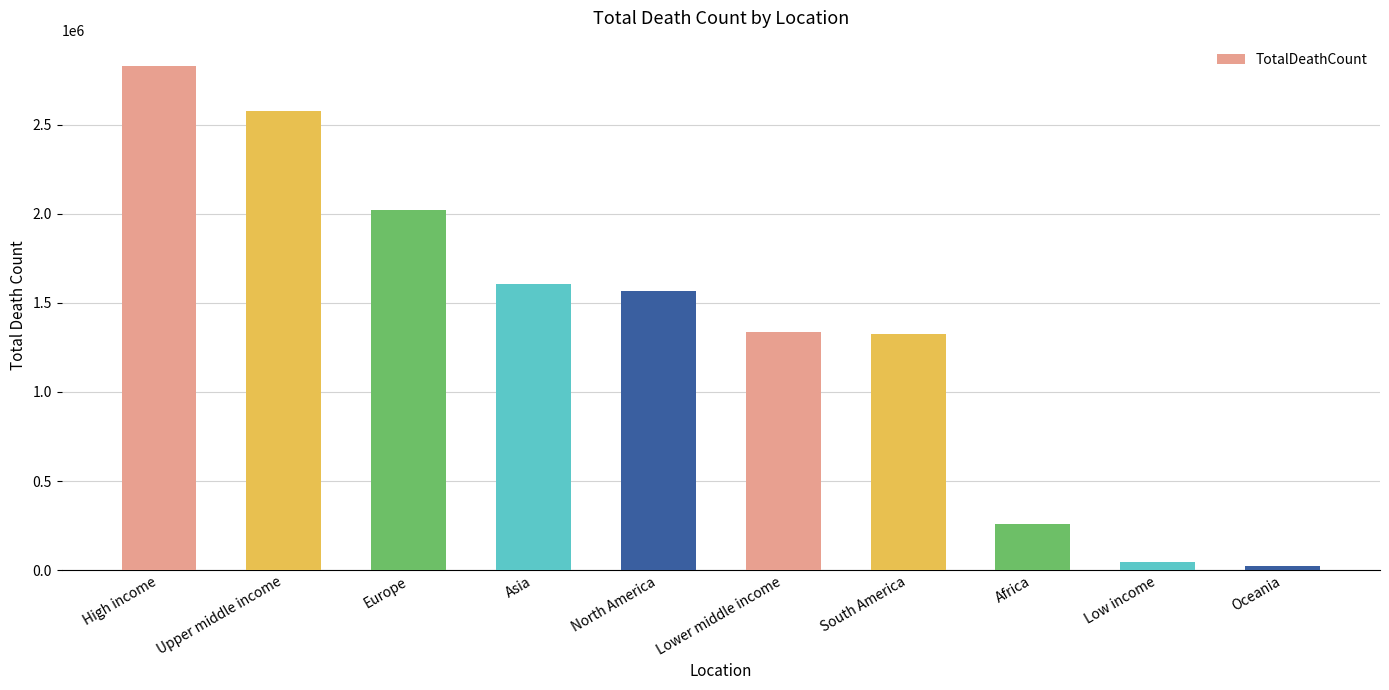

How many data points does each series have?

10